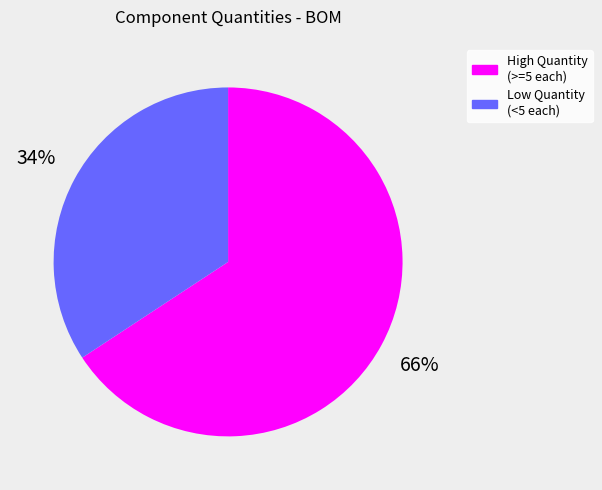

True or false: Low Quantity (<5 each) accounts for 27% of the total.

False